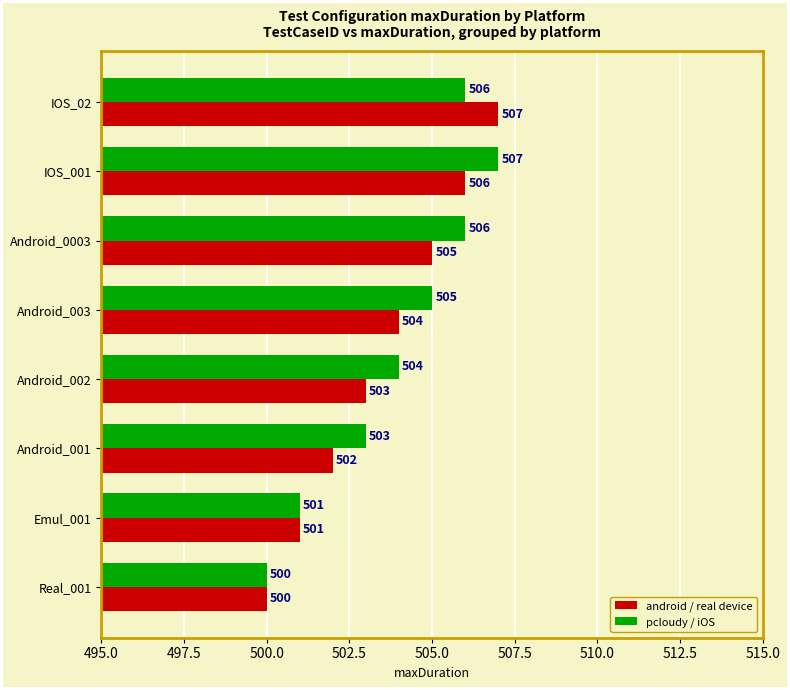

Where is pcloudy / iOS nearest to the value 503?

Android_001